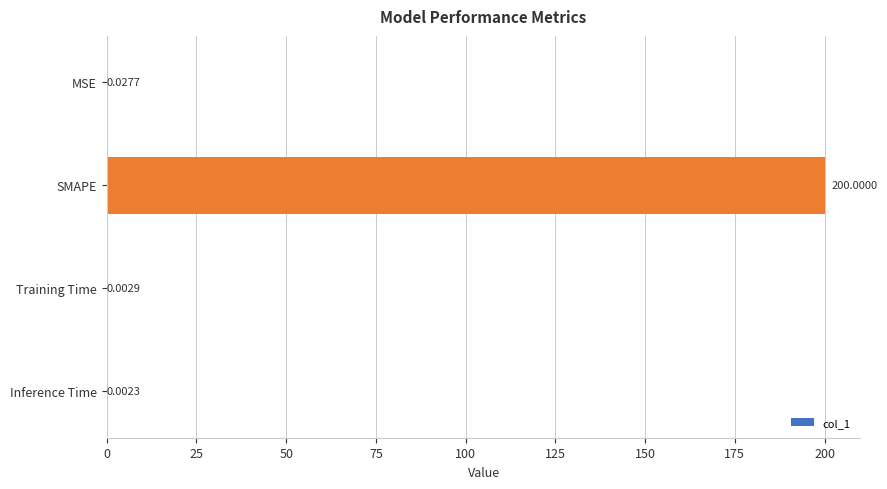

Between Training Time and Inference Time, which is larger?

Training Time